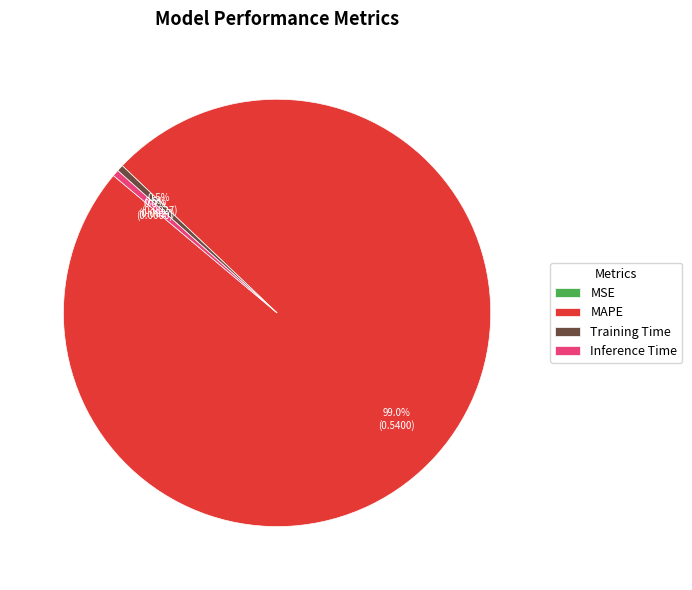

Which category has the biggest portion of the pie?

MAPE